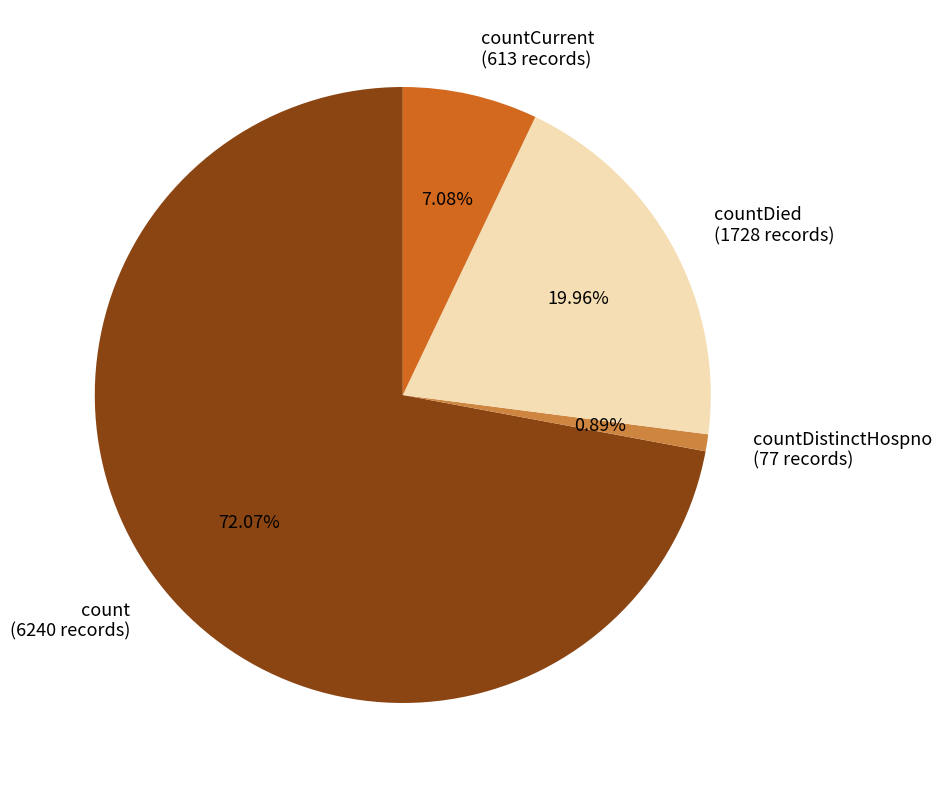

Do count (6240 records) and countDied (1728 records) together represent more than half of the pie?

Yes